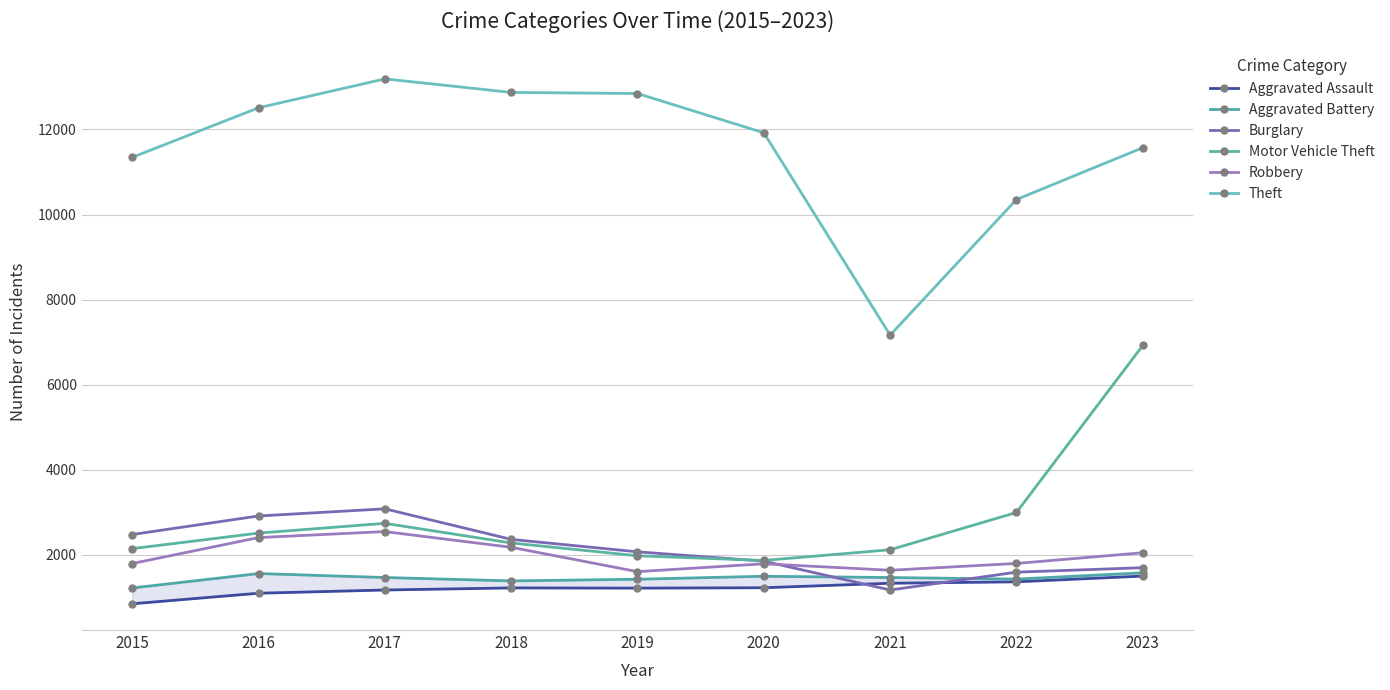

What is the sum of all Theft values?

103772